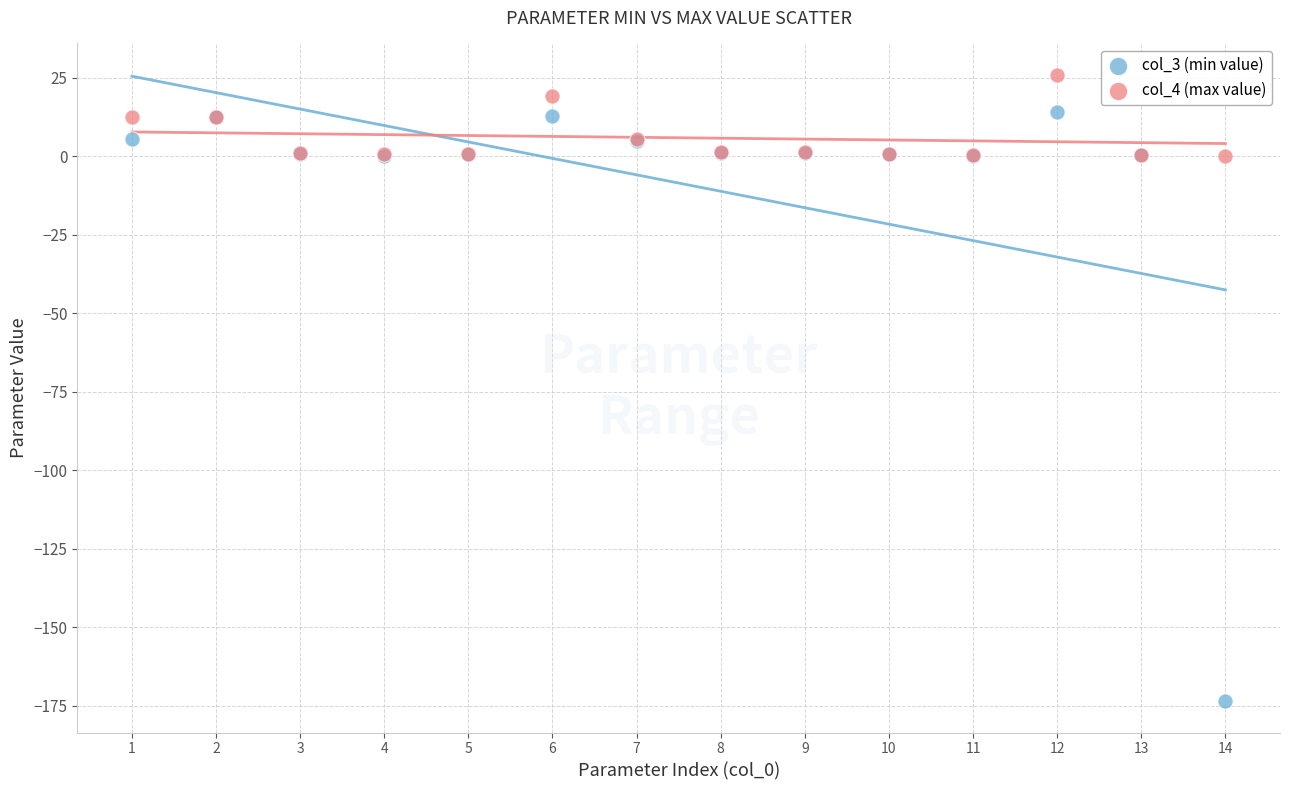

Which series has the widest spread of Y values?

col_3 (min value)